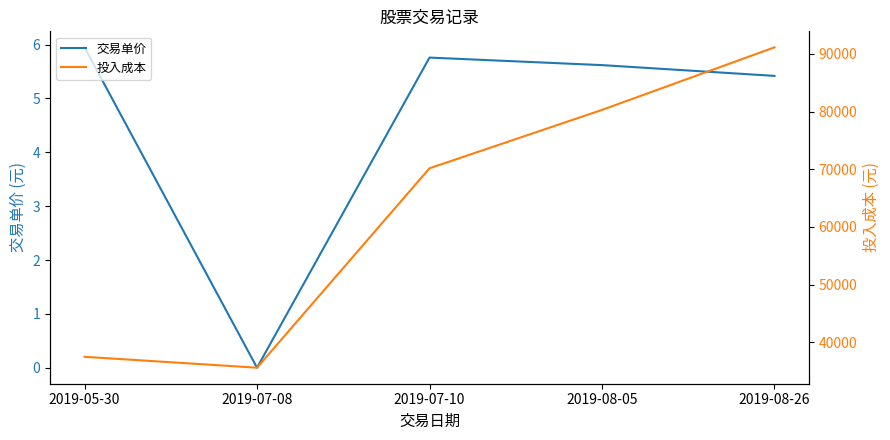

Does the chart display data point markers on the line(s)?

No